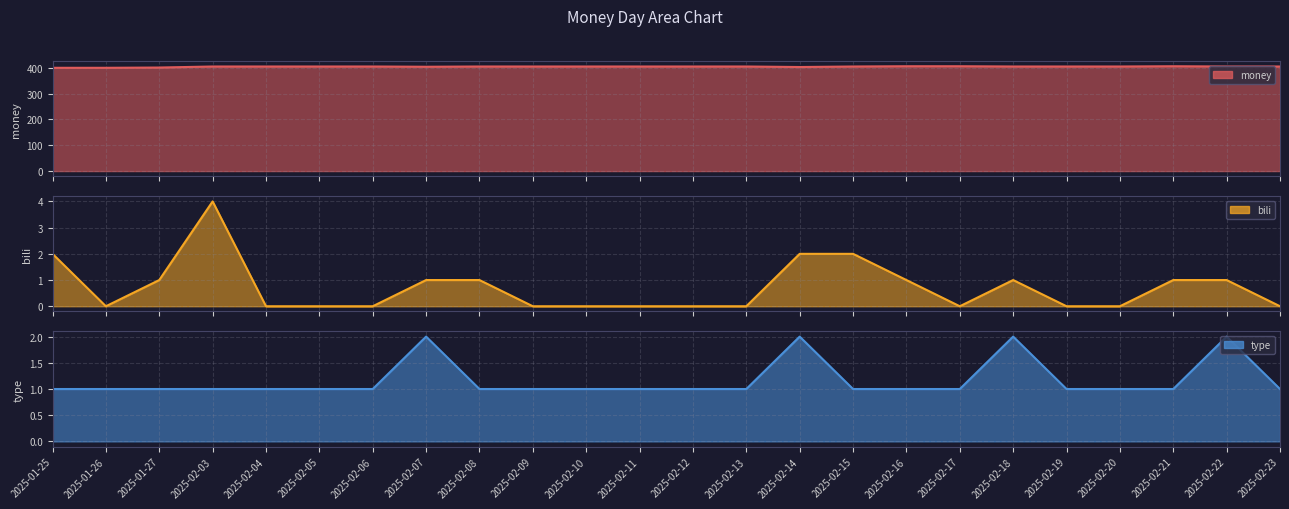

True or false: type line and money line cross at least once.

False